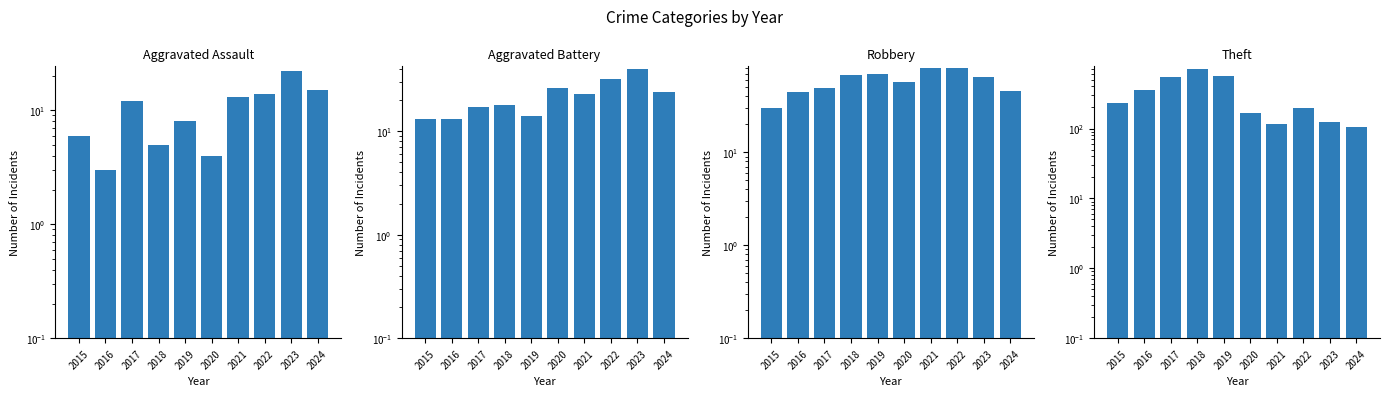

What is the value of the Aggravated Assault bar at the 6th from the left?

4